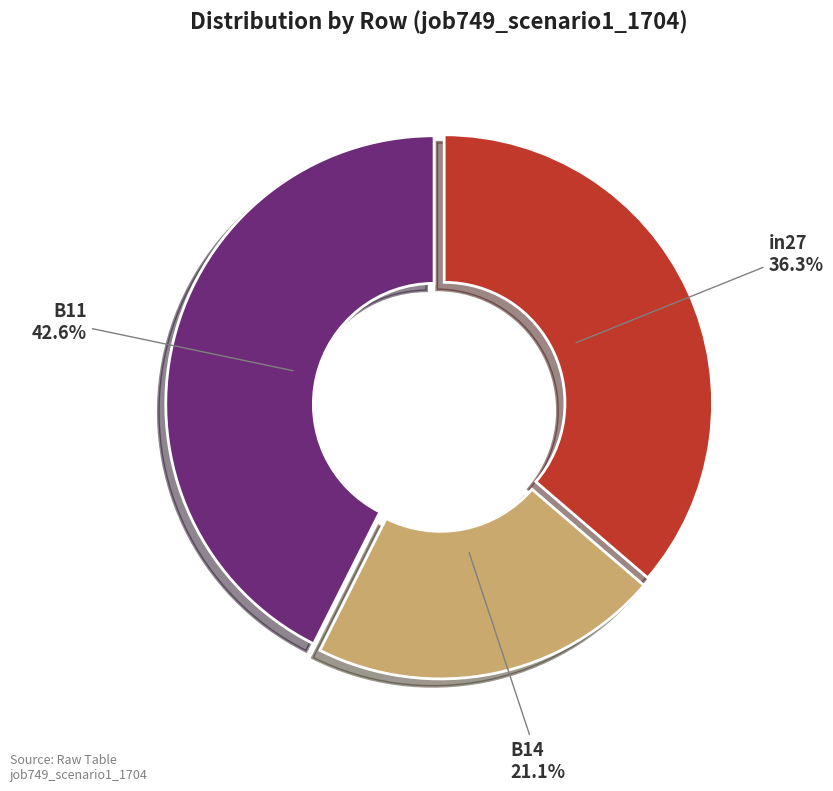

Is the sum of B11 and B14 greater than half?

Yes